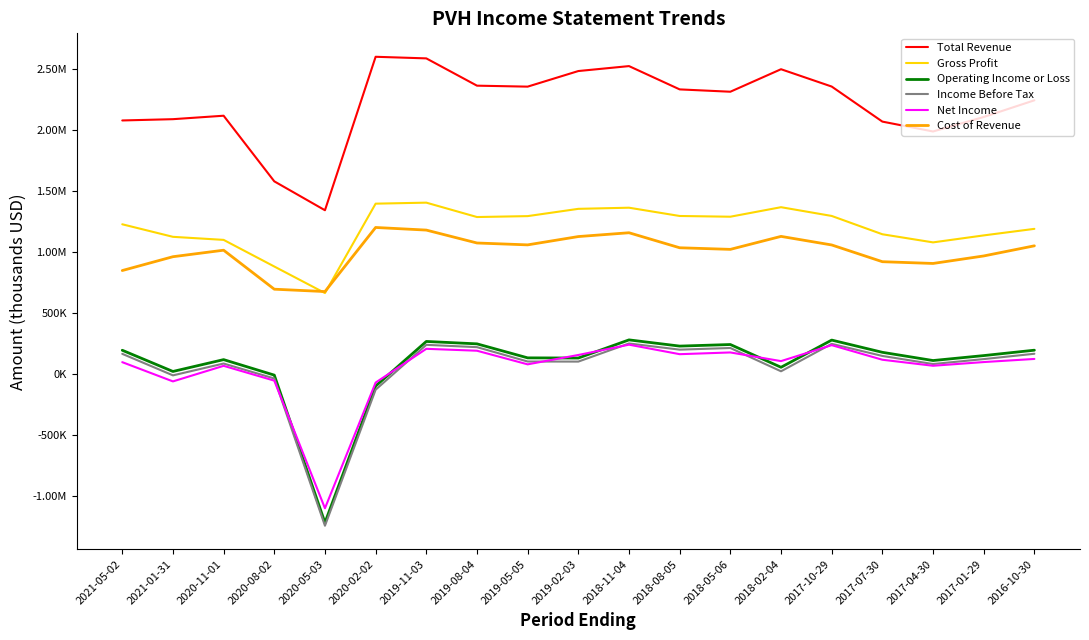

At which category is the sum across all series the highest?

2019-11-03